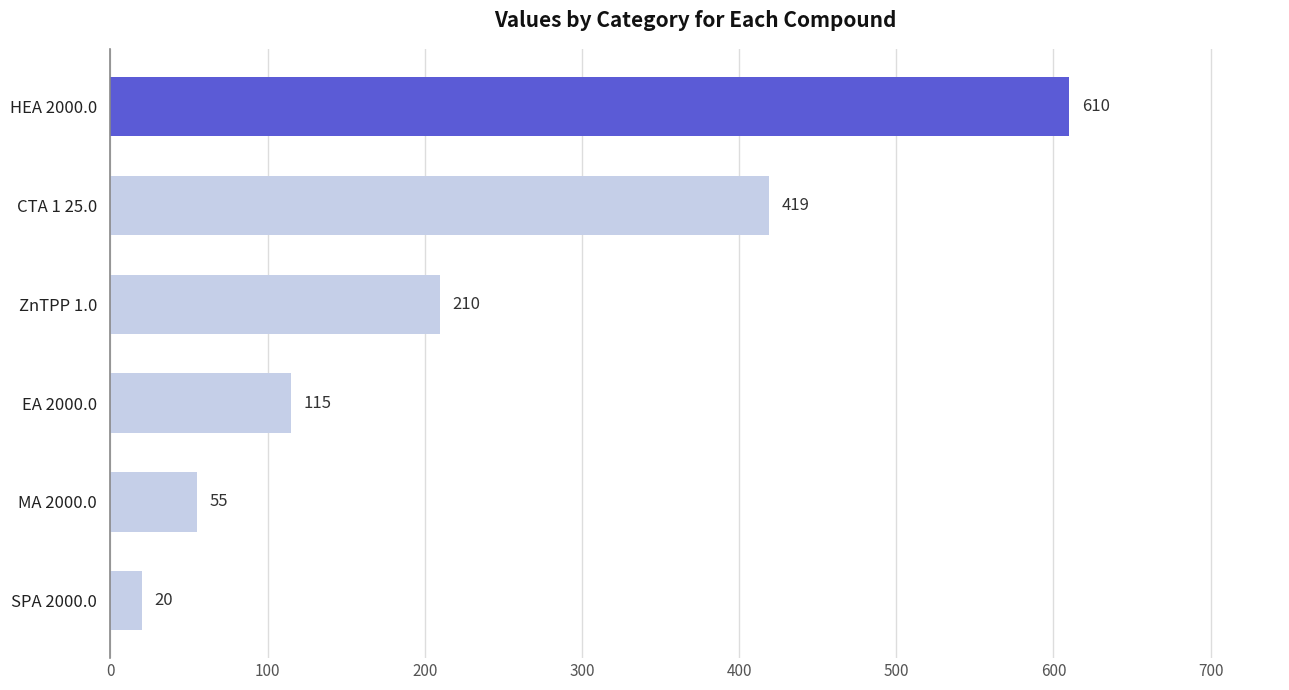

What is the ratio of the value at HEA 2000.0 to the value at MA 2000.0?

11.1